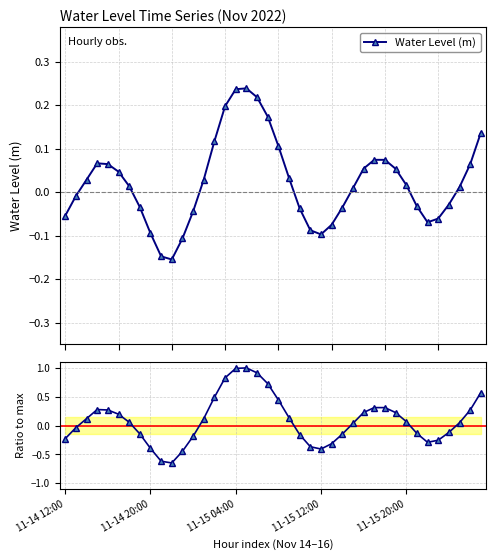

The value of Norm. level at 7 is -0.1. True or false?

True